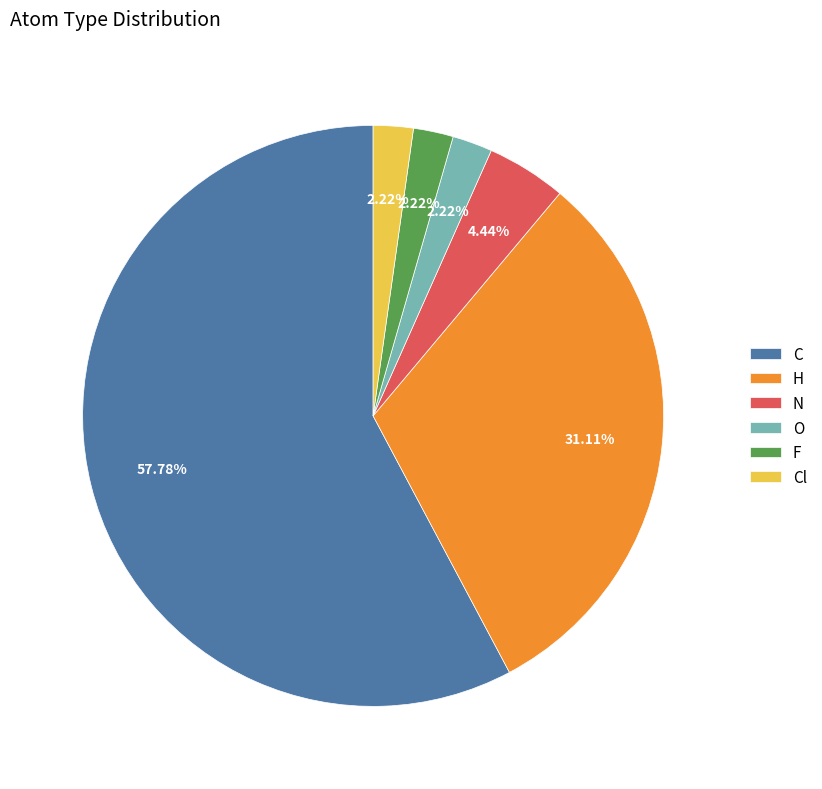

Is the sum of H and F greater than half?

No